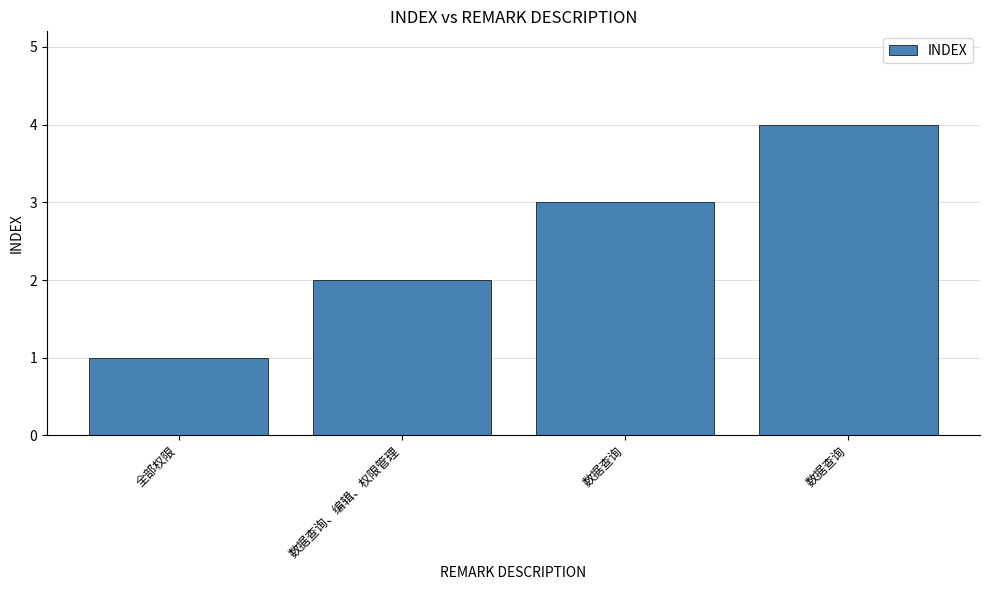

What is the sum of the values at 数据查询、编辑、权限管理 and 数据查询?

6